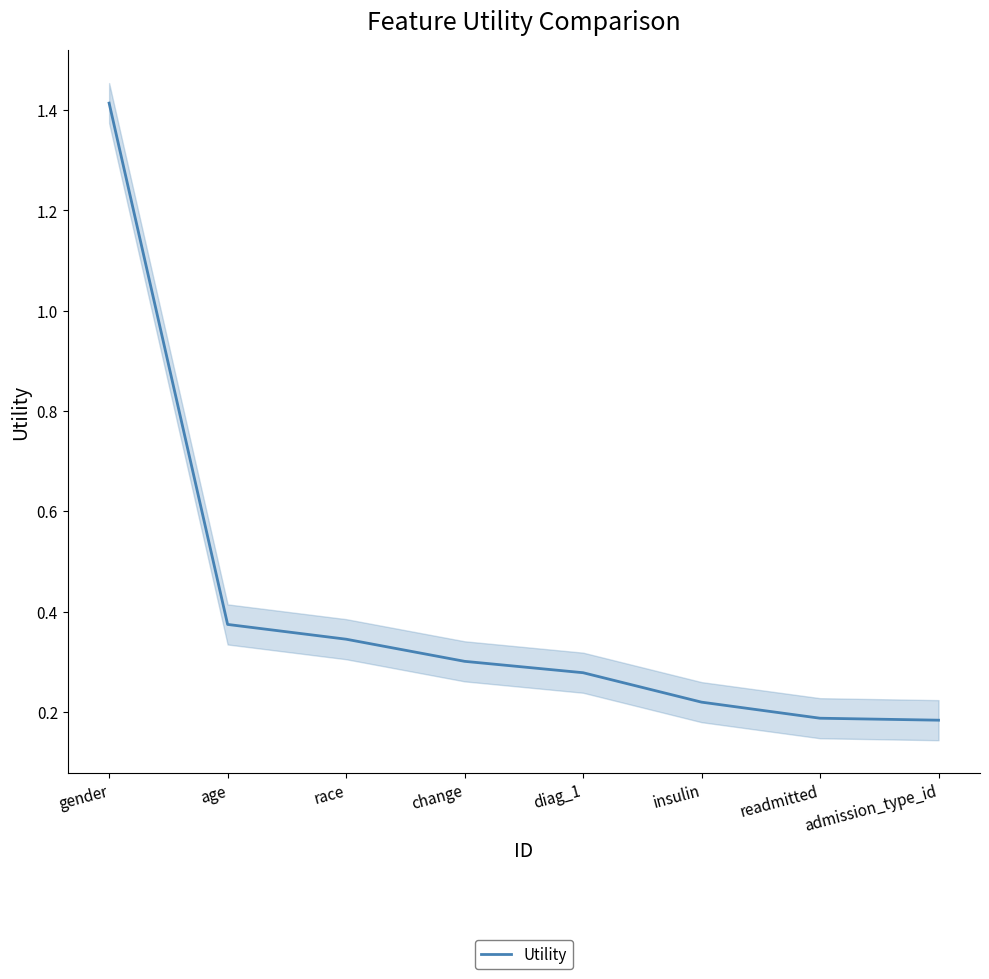

What is the maximum value shown in the chart?

1.4